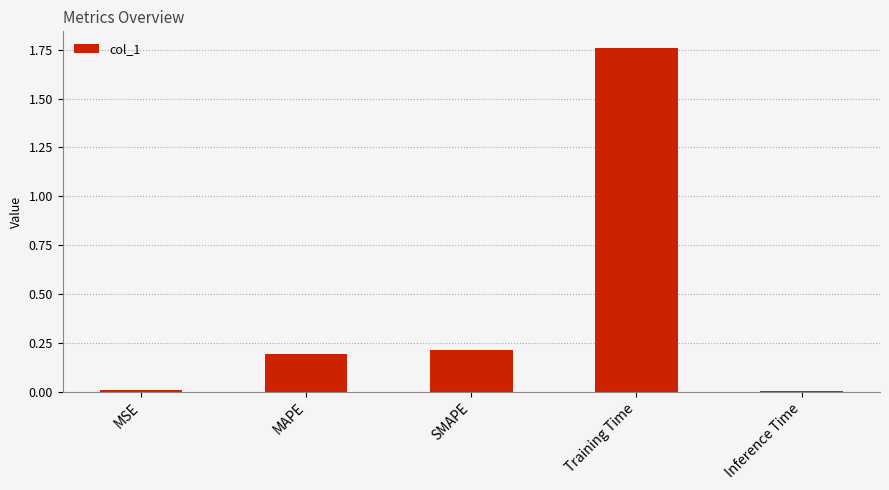

Between Training Time and SMAPE, which is larger?

Training Time